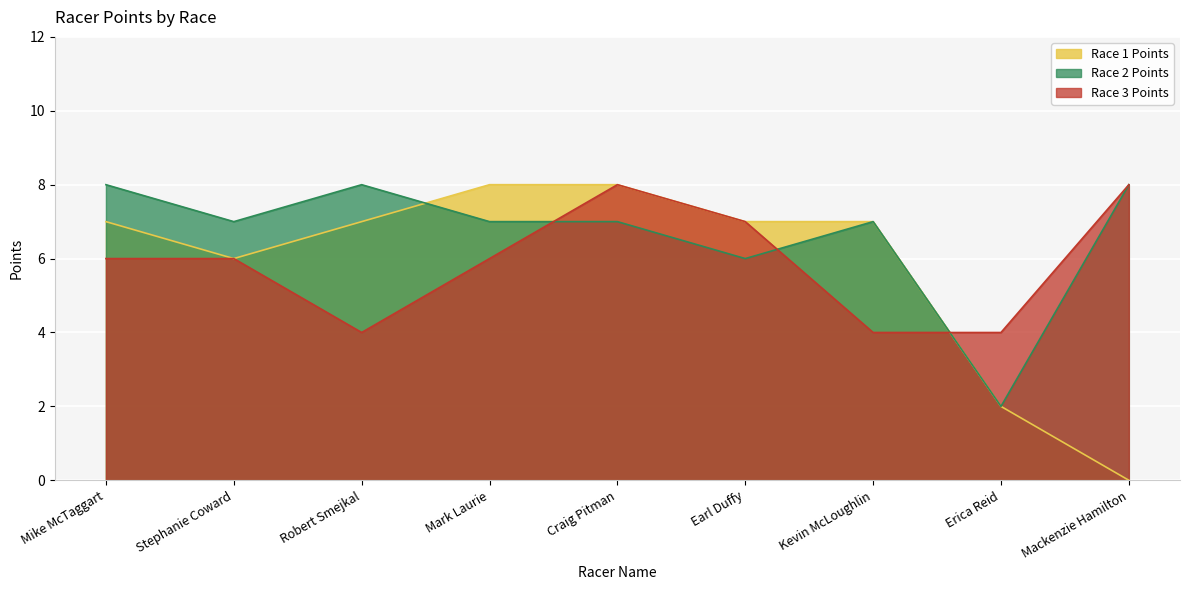

At Kevin McLoughlin, list the series in order from smallest to largest.

Race 3 Points, Race 1 Points, Race 2 Points